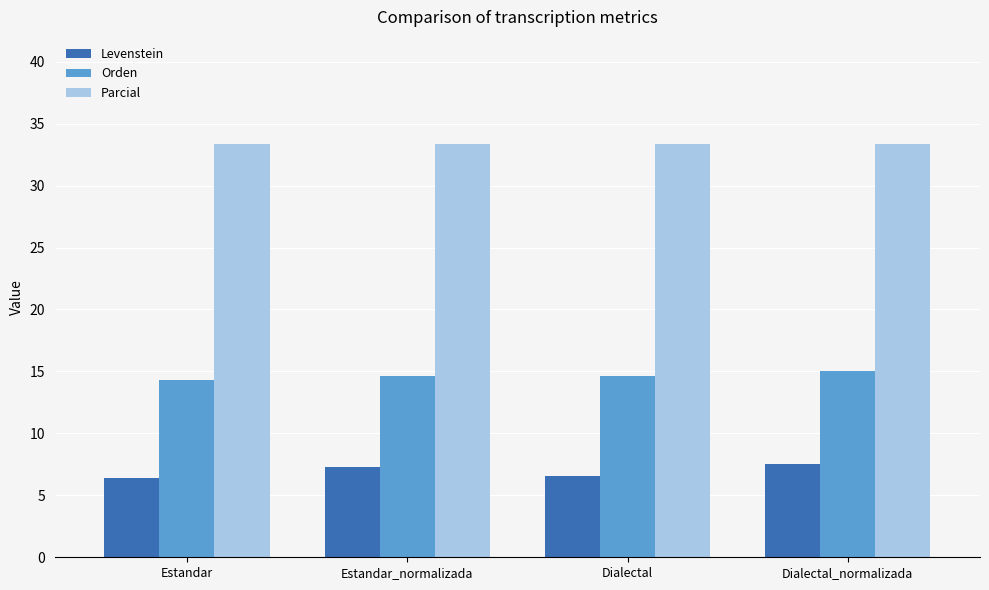

What is the minimum value for Levenstein?

6.4